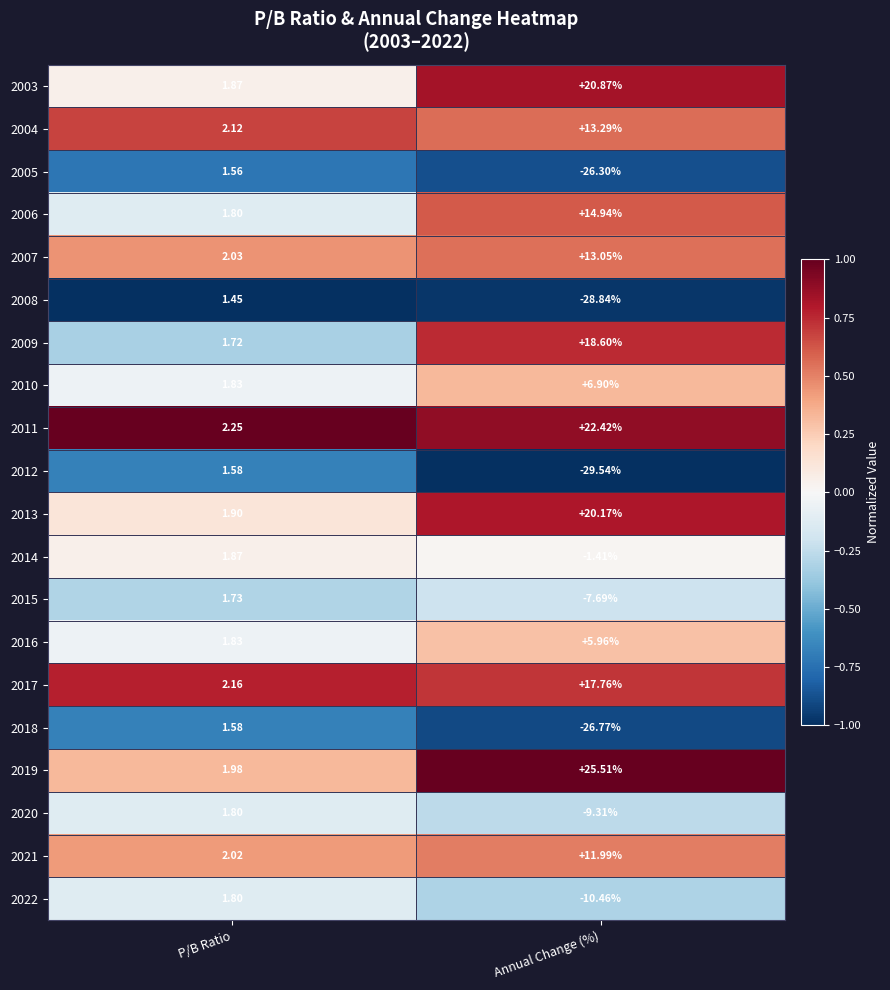

What is the minimum value shown in the chart?

-29.5